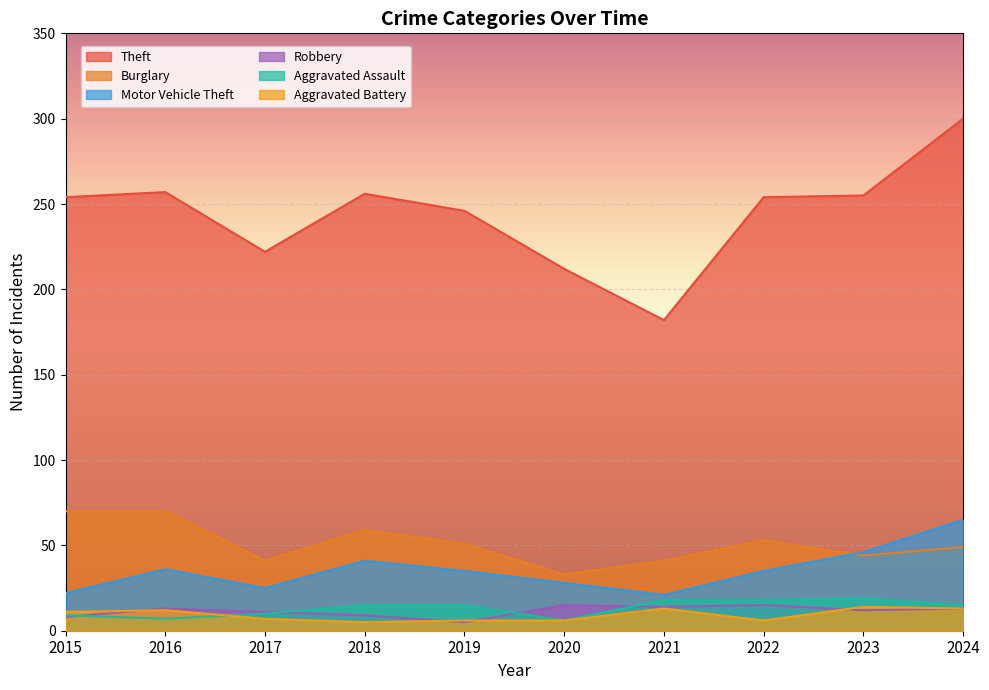

Reading left to right, extract all data points from this chart.

Theft: 2015=254	2016=257	2017=222	2018=256	2019=246	2020=212	2021=182	2022=254	2023=255	2024=300
Burglary: 2015=70	2016=70	2017=41	2018=59	2019=51	2020=33	2021=41	2022=53	2023=44	2024=49
Motor Vehicle Theft: 2015=22	2016=36	2017=25	2018=41	2019=35	2020=28	2021=21	2022=35	2023=46	2024=65
Robbery: 2015=8	2016=13	2017=11	2018=9	2019=5	2020=15	2021=14	2022=15	2023=12	2024=13
Aggravated Assault: 2015=9	2016=7	2017=10	2018=15	2019=15	2020=6	2021=18	2022=18	2023=19	2024=15
Aggravated Battery: 2015=11	2016=12	2017=7	2018=5	2019=6	2020=6	2021=13	2022=6	2023=14	2024=13